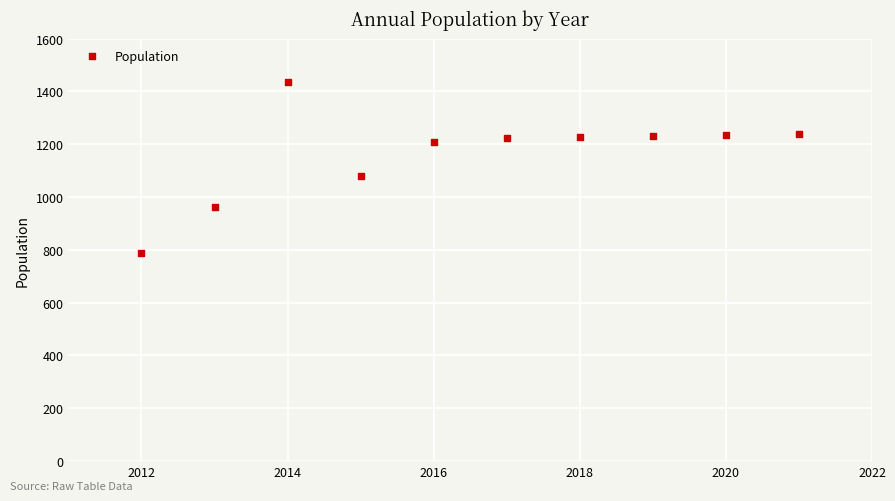

What is the range of Y values (max minus min)?

646